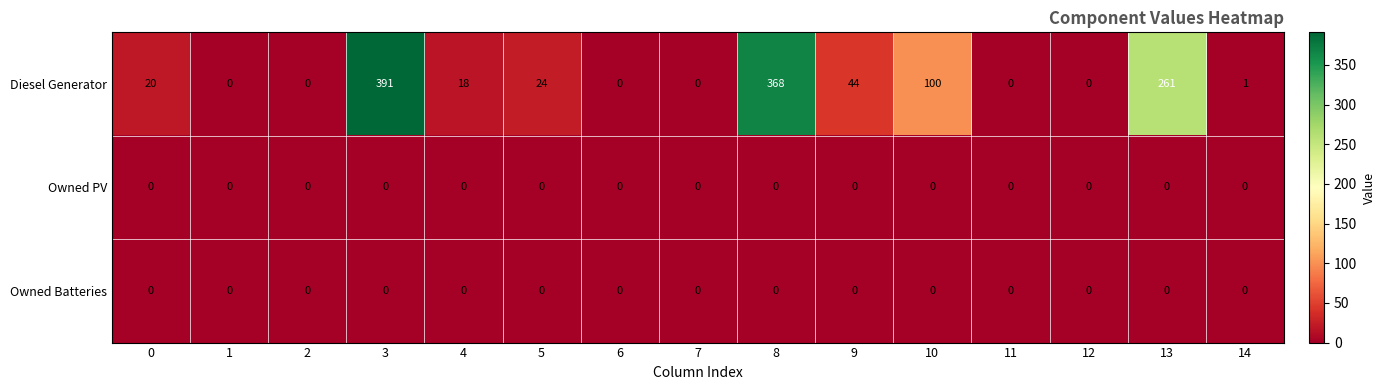

Which series has the largest range (max minus min)?

Diesel Generator